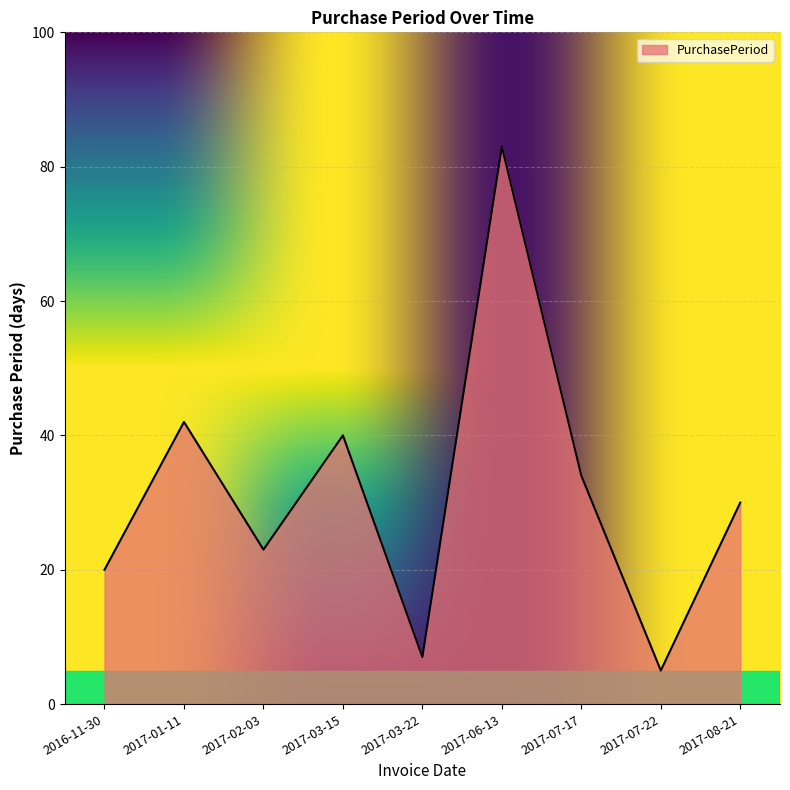

Reading left to right, list all the values displayed in this chart.

2016-11-30=20	2017-01-11=42	2017-02-03=23	2017-03-15=40	2017-03-22=7	2017-06-13=83	2017-07-17=34	2017-07-22=5	2017-08-21=30